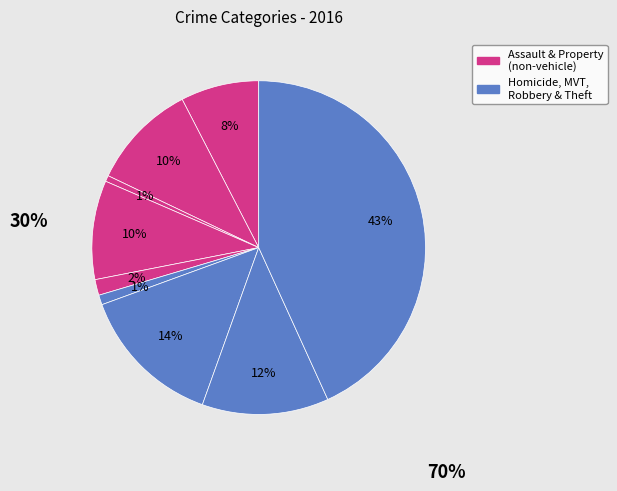

How many slices are in this pie chart?

9